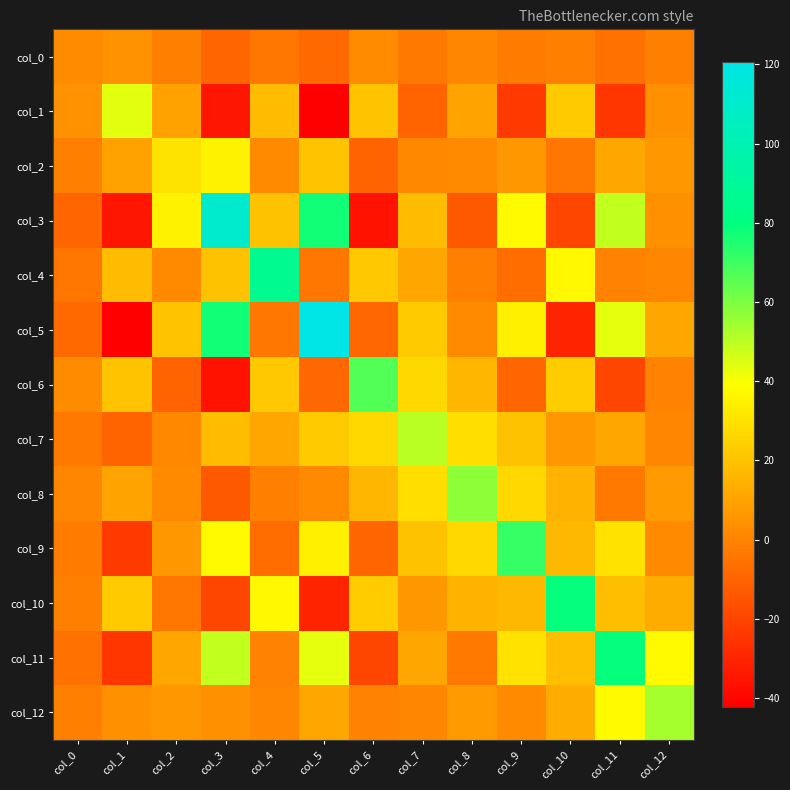

At col_11, list the series in order from smallest to largest.

col_1, col_6, col_0, col_8, col_4, col_7, col_2, col_10, col_9, col_12, col_5, col_3, col_11